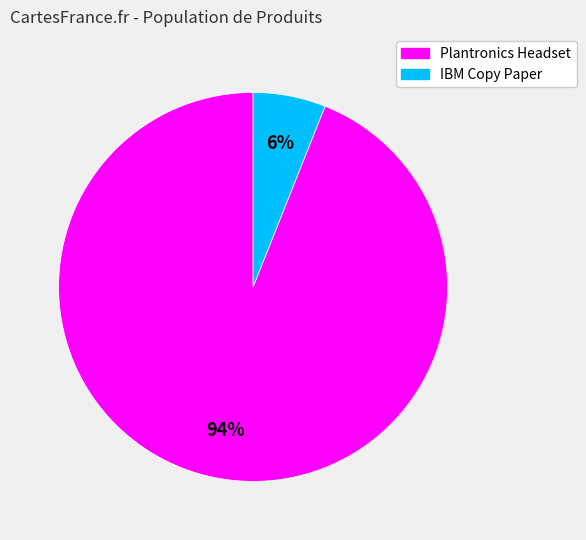

To the nearest percent, what is the average slice percentage?

50%